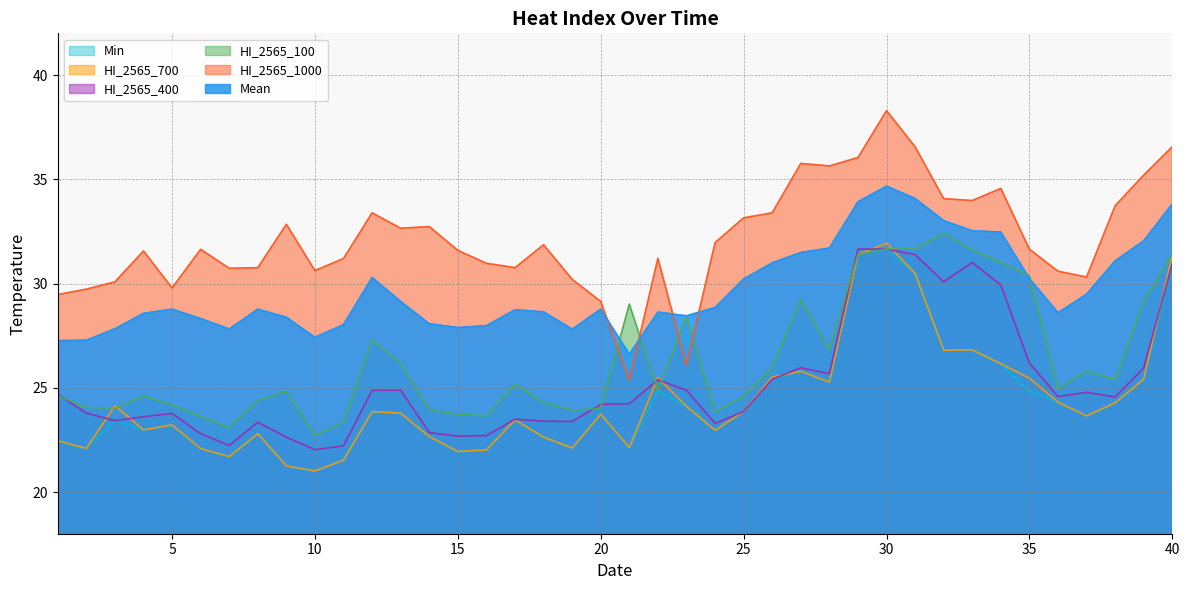

Reading right to left, transcribe all the data shown in this chart.

Mean: 33.8	32.0	31.1	29.5	28.6	30.2	32.5	32.5	33.0	34.1	34.7	33.9	31.7	31.5	31.0	30.2	28.9	28.4	28.6	26.6	28.8	27.8	28.6	28.7	28.0	27.9	28.1	29.1	30.3	28.0	27.4	28.4	28.8	27.8	28.3	28.8	28.6	27.8	27.3	27.3
HI_2565_1000: 36.6	35.2	33.7	30.3	30.6	31.6	34.6	34.0	34.1	36.6	38.3	36.0	35.6	35.8	33.4	33.1	32.0	26.1	31.2	25.4	29.1	30.2	31.9	30.8	31.0	31.6	32.7	32.6	33.4	31.2	30.6	32.8	30.8	30.7	31.6	29.8	31.6	30.1	29.7	29.5
HI_2565_100: 31.4	29.1	25.4	25.8	25.0	30.4	31.0	31.6	32.4	31.6	31.7	31.4	26.8	29.2	26.0	24.6	23.8	28.4	24.9	29.0	24.0	23.9	24.3	25.2	23.6	23.7	23.9	26.1	27.3	23.4	22.7	24.8	24.4	23.1	23.6	24.2	24.6	24.0	24.1	24.6
HI_2565_400: 31.0	26.0	24.6	24.8	24.6	26.2	29.9	31.0	30.1	31.4	31.6	31.6	25.7	26.0	25.4	23.9	23.3	24.9	25.4	24.2	24.2	23.4	23.4	23.5	22.7	22.7	22.9	24.9	24.9	22.2	22.0	22.6	23.4	22.2	22.8	23.8	23.6	23.4	23.8	24.7
HI_2565_700: 31.4	25.4	24.3	23.6	24.3	25.5	26.1	26.8	26.8	30.5	31.9	31.4	25.3	25.8	25.5	23.9	23.0	24.1	25.5	22.1	23.7	22.1	22.6	23.5	22.0	21.9	22.7	23.8	23.9	21.5	21.0	21.2	22.8	21.7	22.1	23.2	23.0	24.1	22.1	22.5
Min: 31.0	25.4	24.3	23.6	24.3	24.8	26.1	26.8	26.8	30.5	31.6	31.4	25.3	25.8	25.4	23.9	23.0	24.1	24.9	22.1	23.7	22.1	22.6	23.5	22.0	21.9	22.7	23.8	23.9	21.5	21.0	21.2	22.8	21.7	22.1	23.2	23.0	23.4	22.1	22.5